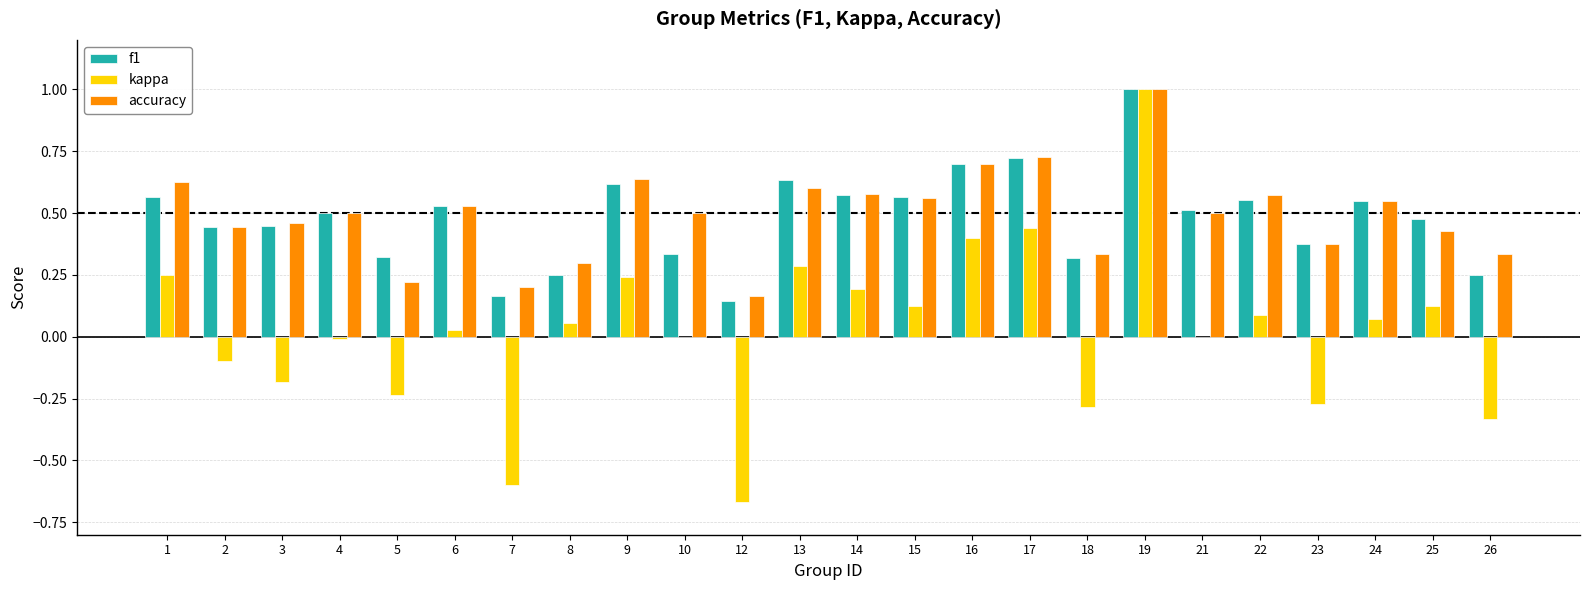

Is it true that f1 equals 0.2 at 15?

False